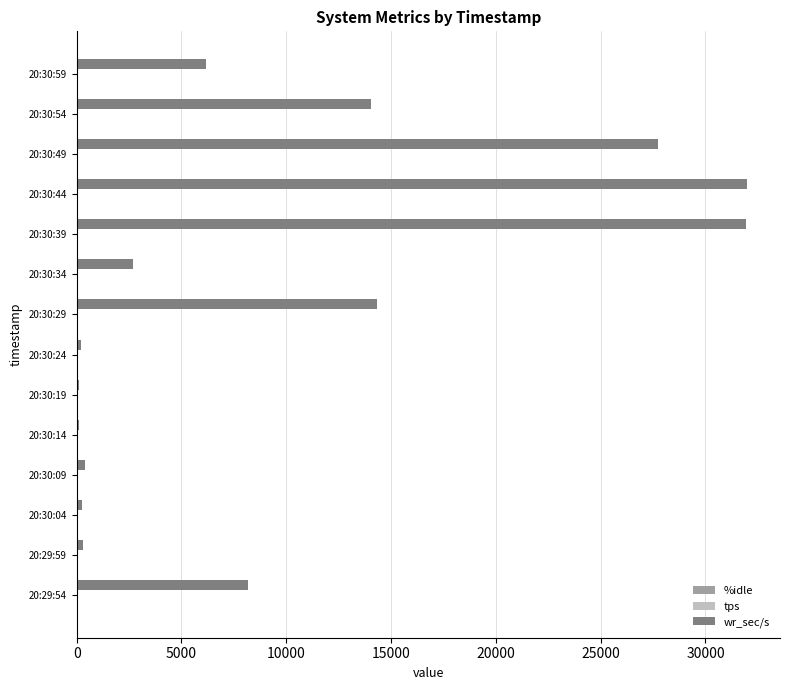

What is the highest value of the wr_sec/s series?

31956.8